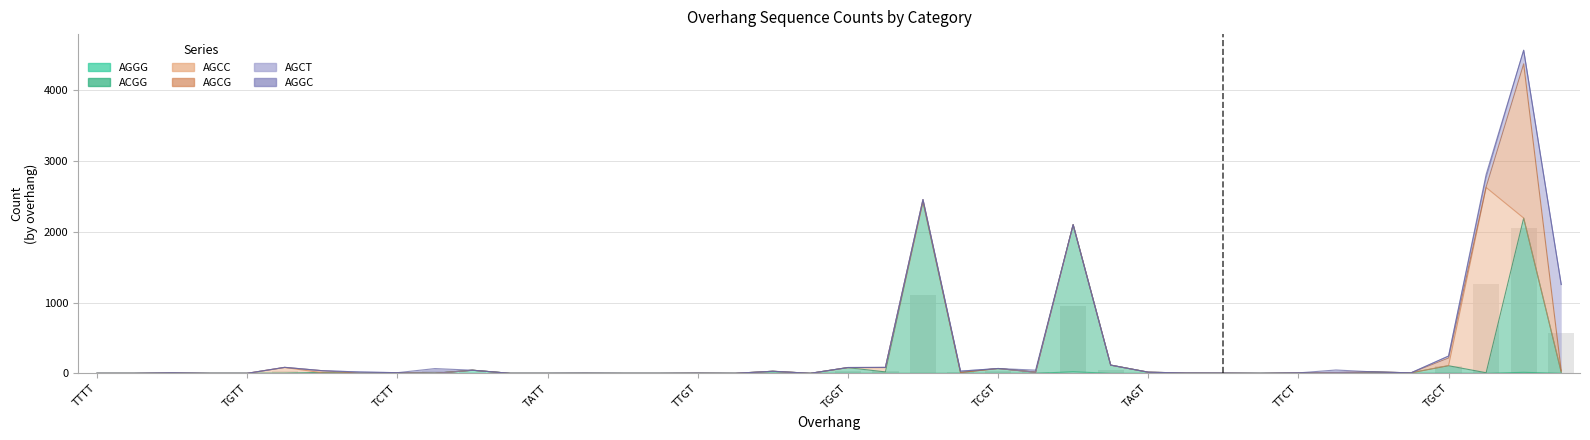

At TGTT, list the series in order from smallest to largest.

AGGG, ACGG, AGCC, AGCG, AGCT, AGGC